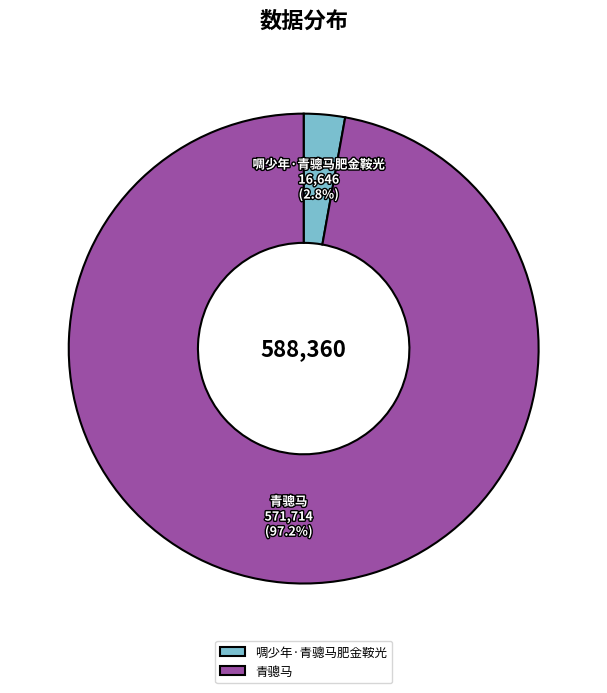

What percentage is the 啁少年·青骢马肥金鞍光 slice, to the nearest percent?

3%